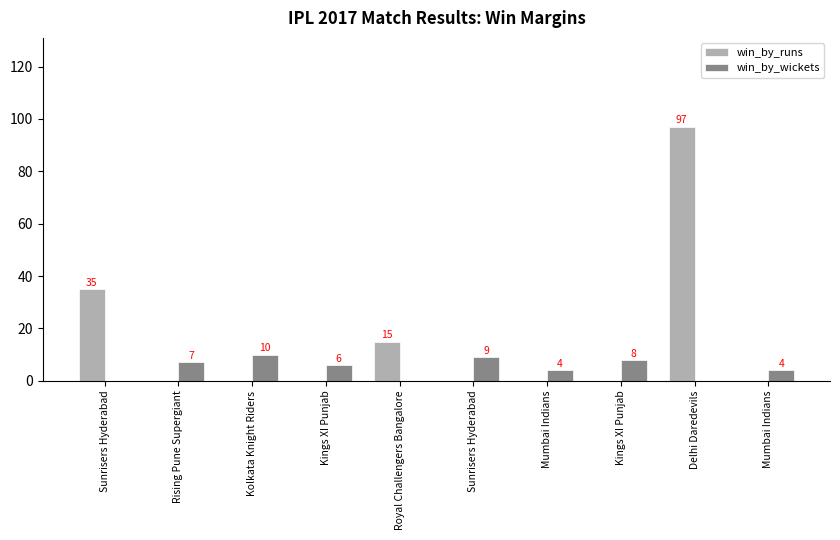

Rank the categories by win_by_wickets value from highest to lowest.

Kolkata Knight Riders, Sunrisers Hyderabad, Kings XI Punjab, Rising Pune Supergiant, Kings XI Punjab, Mumbai Indians, Mumbai Indians, Sunrisers Hyderabad, Royal Challengers Bangalore, Delhi Daredevils